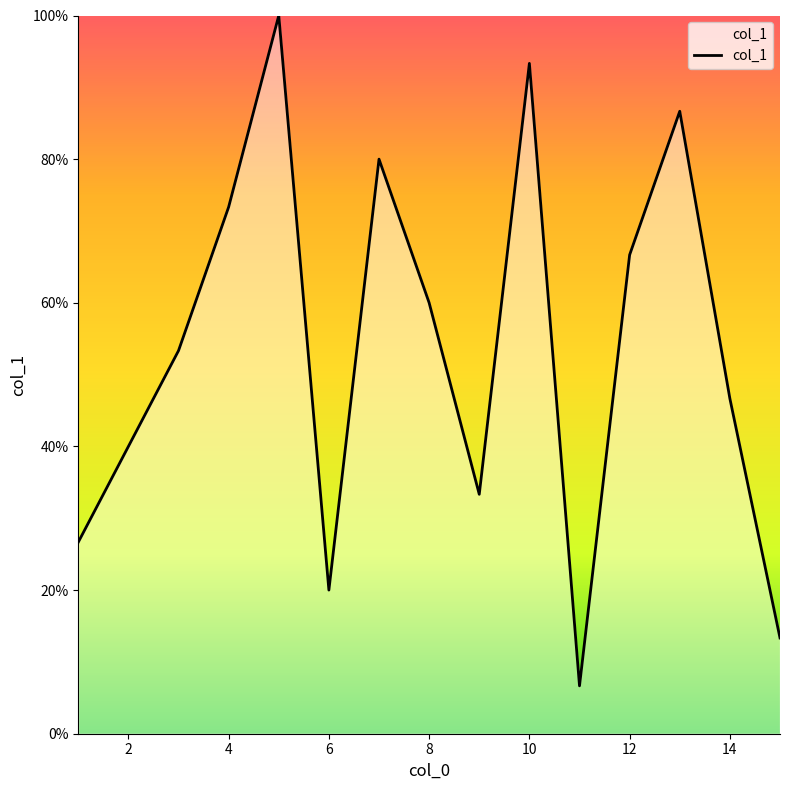

What is the minimum value shown in the chart?

6.7